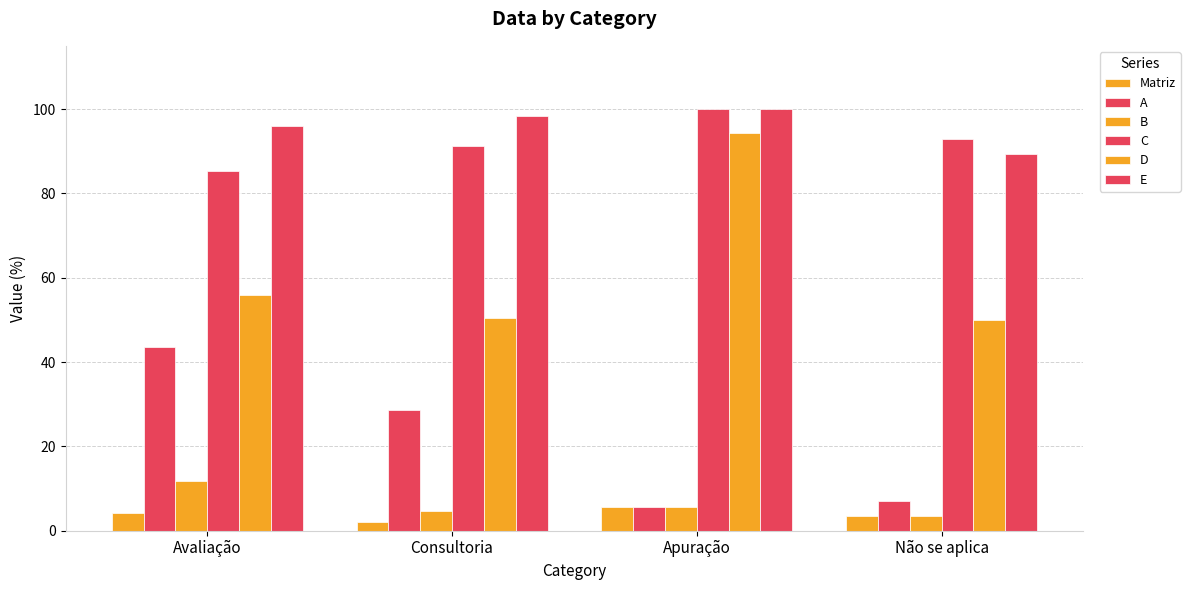

How many data points in D are less than 55?

2